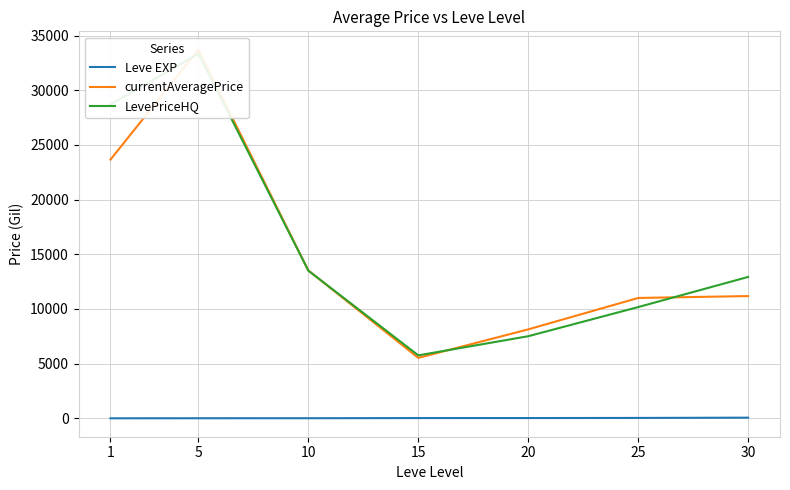

At which category is the sum across all series the highest?

5